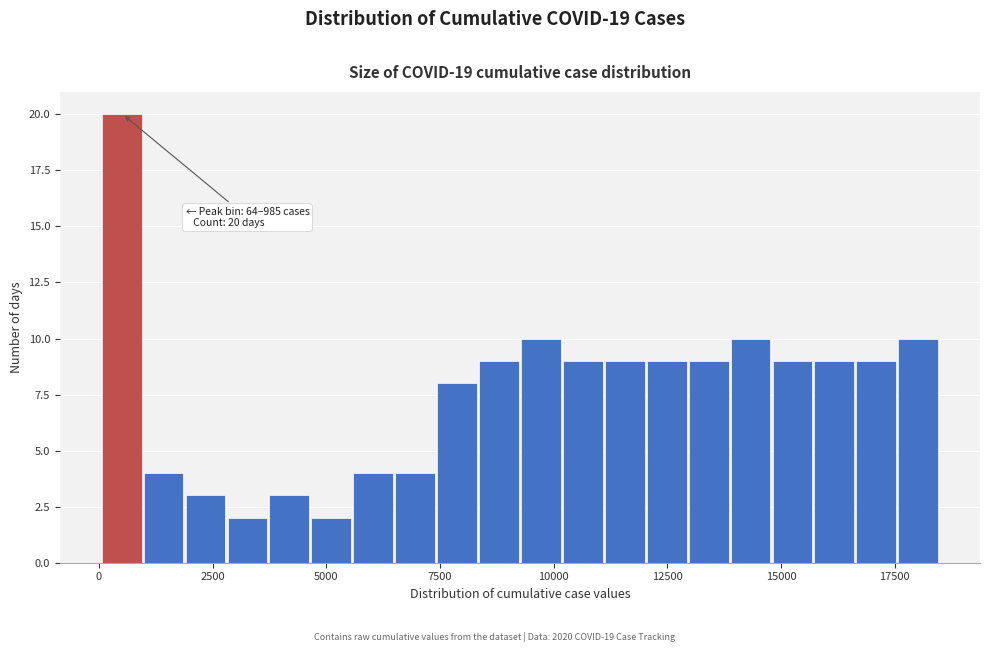

Around what value on the x-axis is the tallest bar? Give the approximate position of its centre, as read against the axis.

500